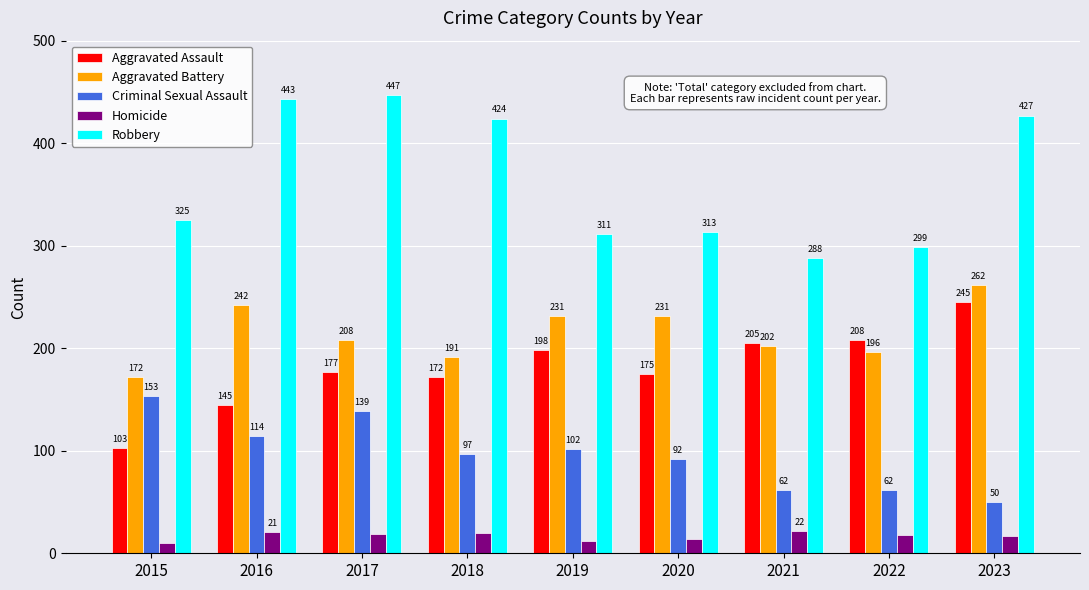

What are all the series names shown in the legend?

Aggravated Assault, Aggravated Battery, Criminal Sexual Assault, Homicide, Robbery